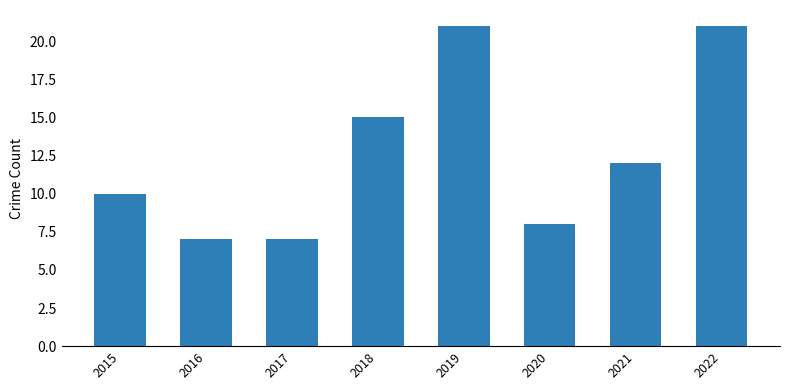

Reading left to right, transcribe all the data shown in this chart.

2015=10	2016=7	2017=7	2018=15	2019=21	2020=8	2021=12	2022=21